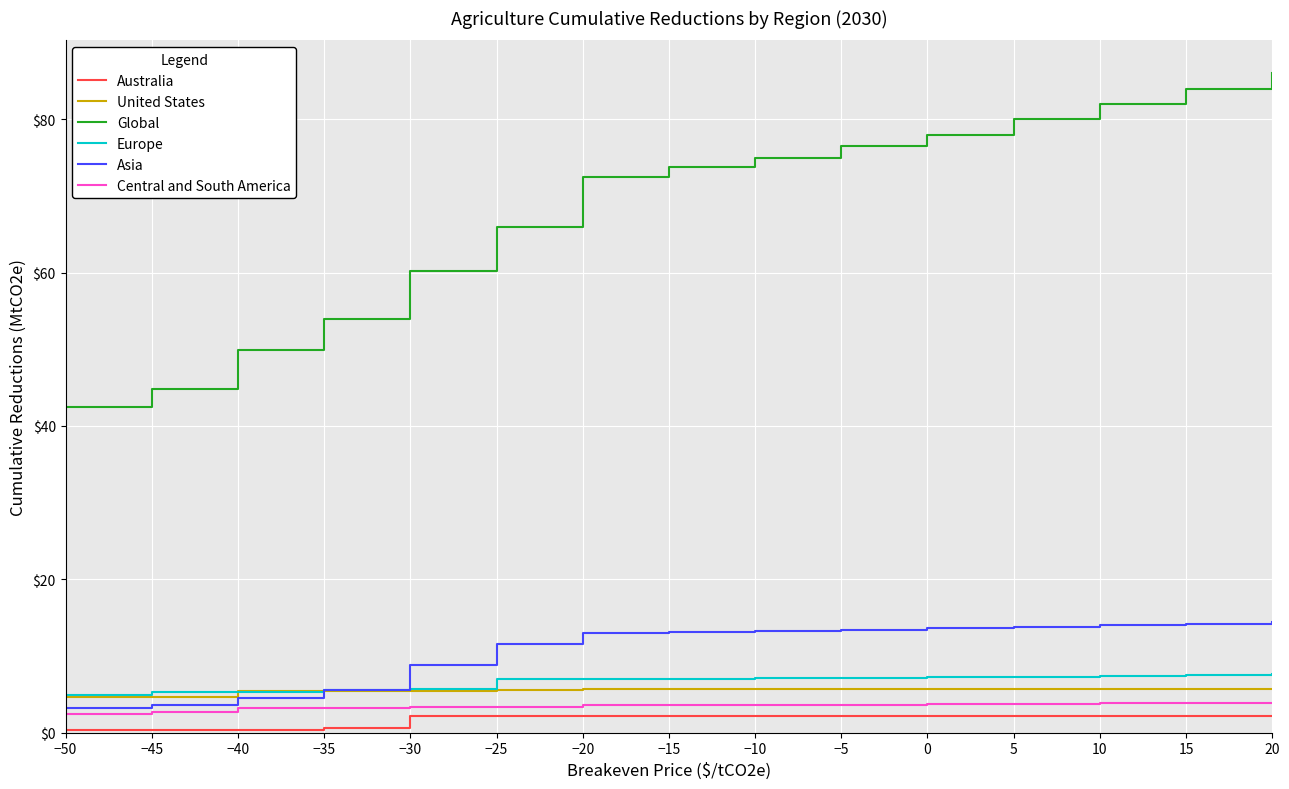

What is the minimum value shown in the chart?

0.3